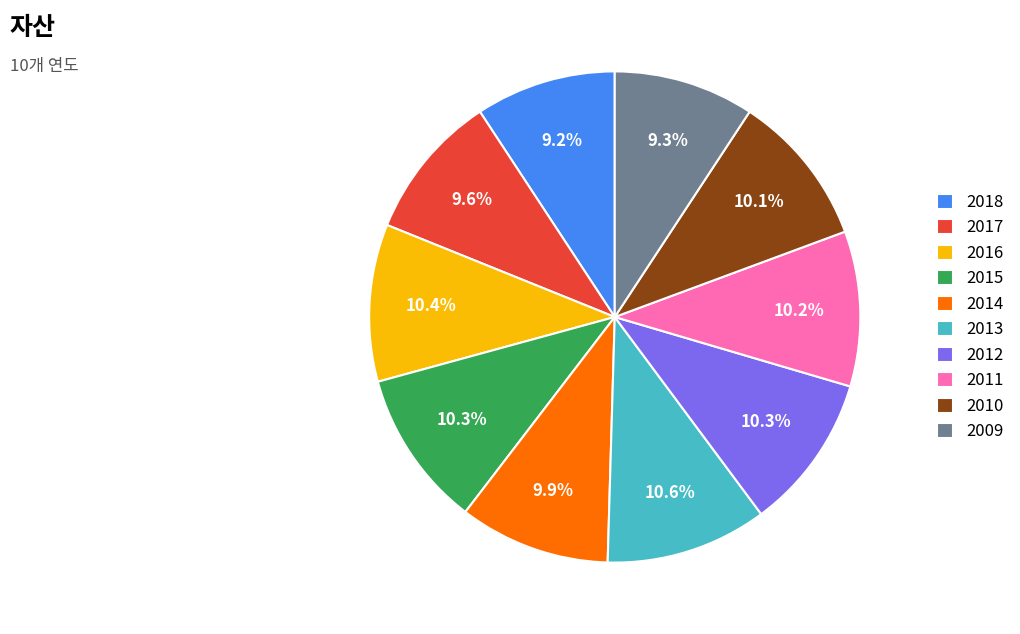

To the nearest percent, what is the difference between the largest and smallest slice percentages?

1%